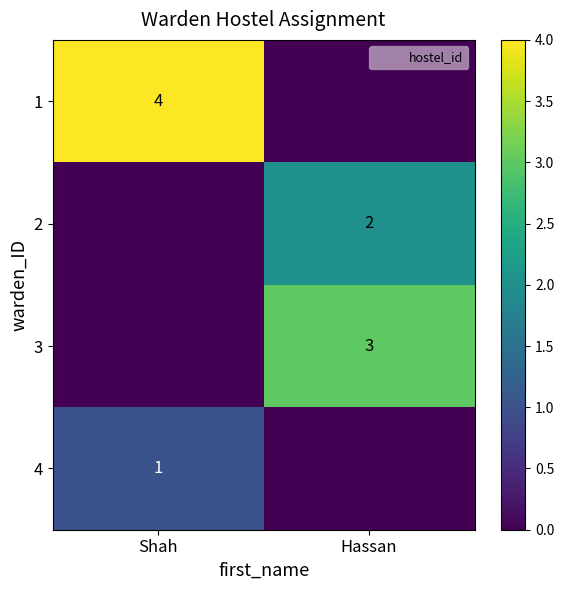

True or false: 4 has a value of -1 at Hassan.

False